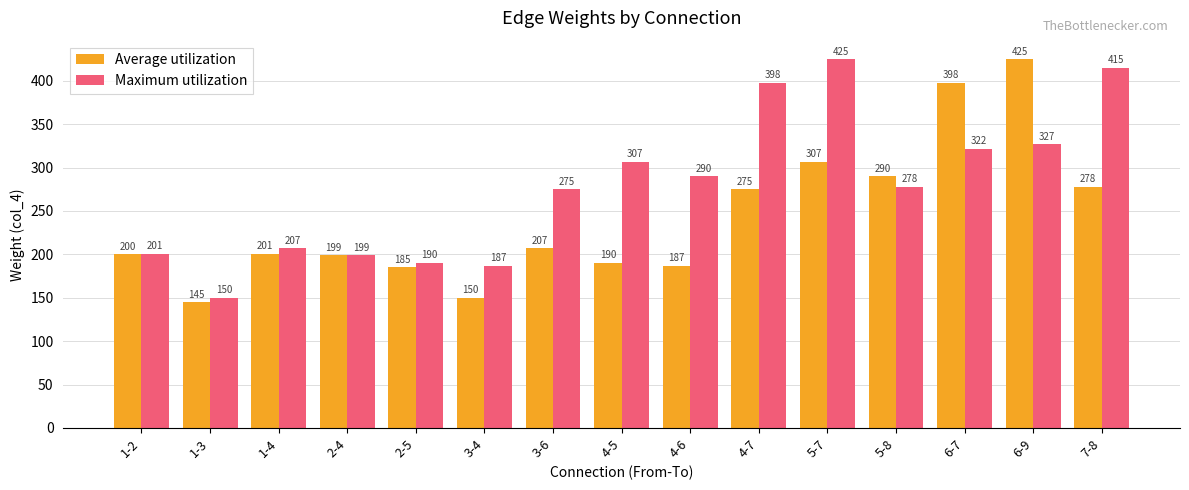

What is the sum of the Maximum utilization values at 4-5 and 4-7?

705